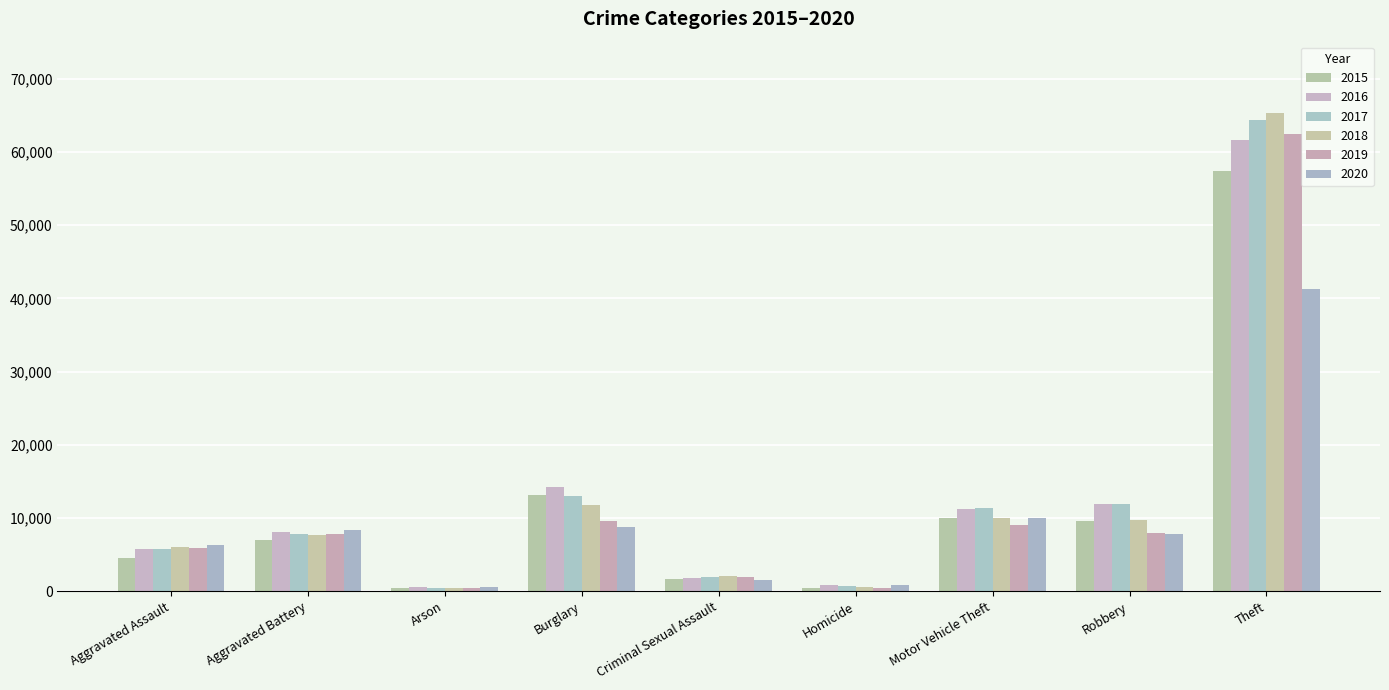

How many series are shown in this chart?

6